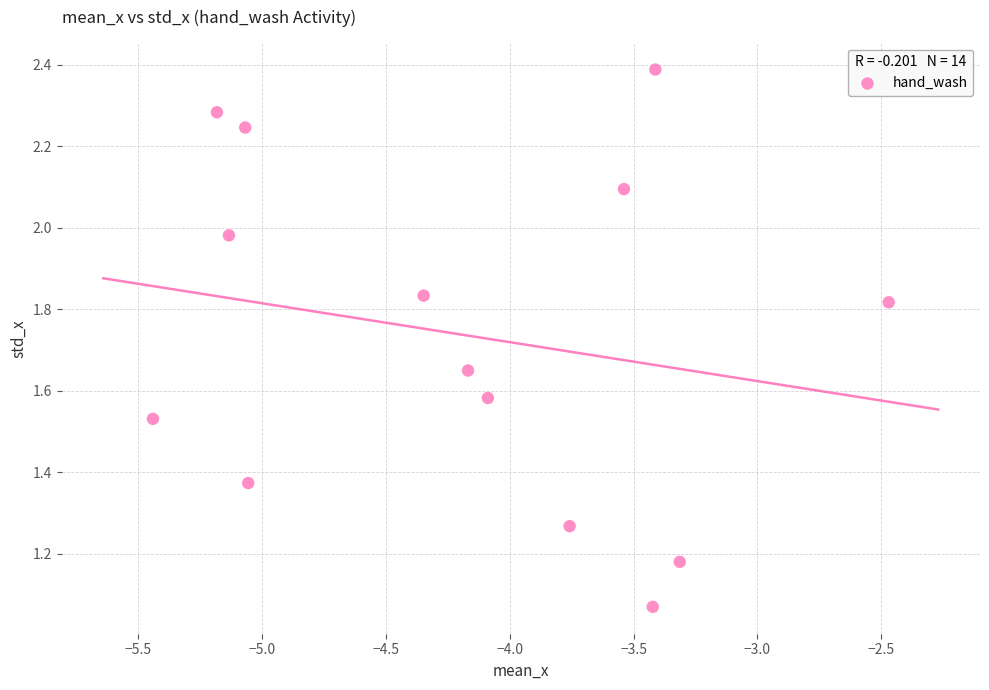

What is the range of X values (max minus min)?

3.0